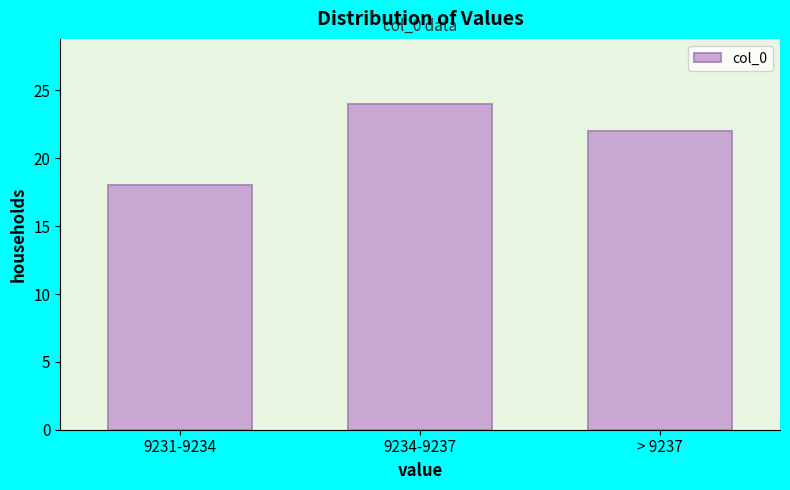

Reading right to left, list all the values displayed in this chart.

22	24	18